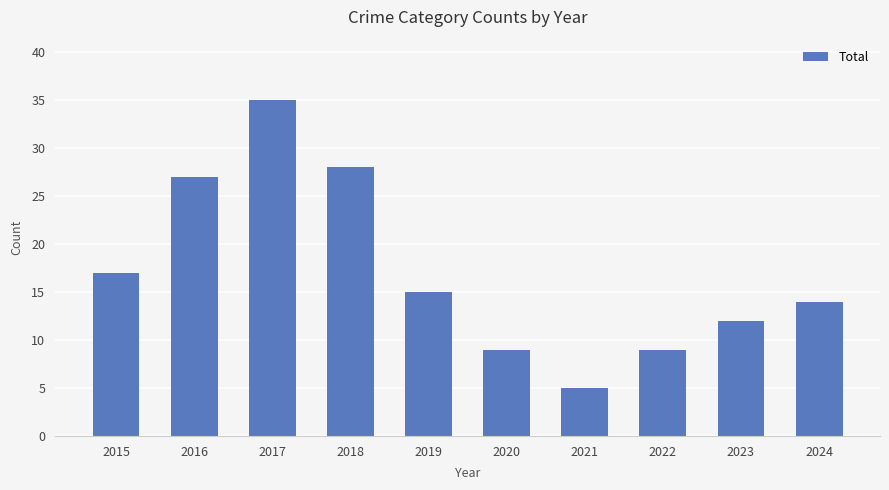

Reading left to right, what are all the values shown in this chart?

17	27	35	28	15	9	5	9	12	14